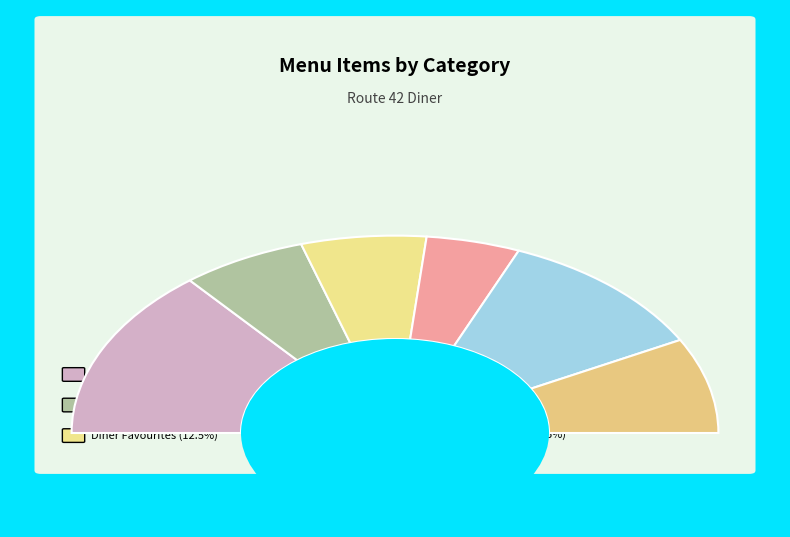

What is the change in value from Diner Favourites to Soups & Chili?

-1